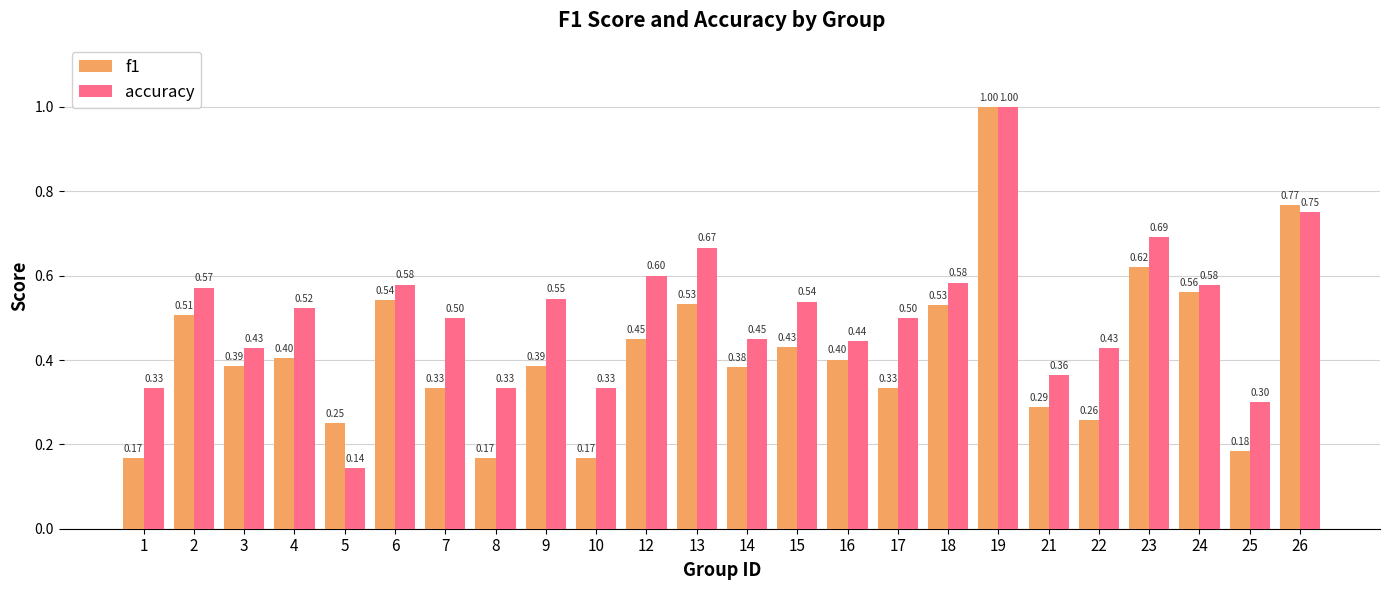

List the series in order of their overall mean, lowest first.

f1, accuracy